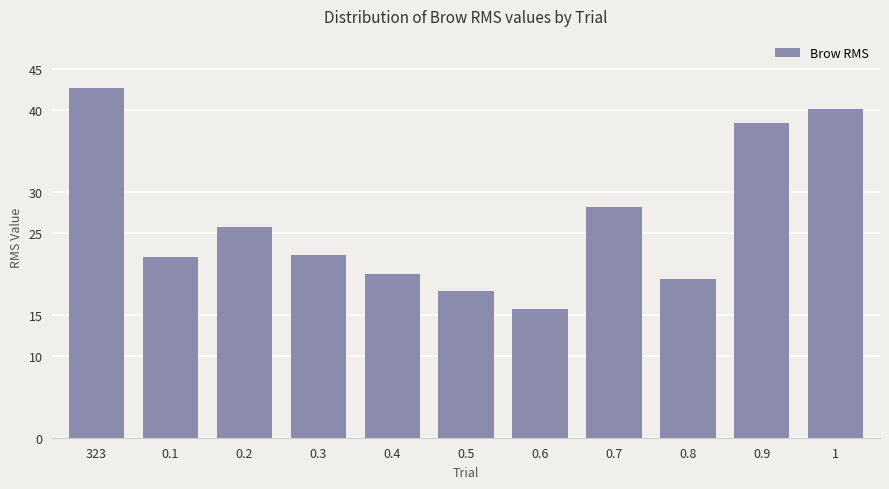

What is the approximate value at 0.8?

19.4